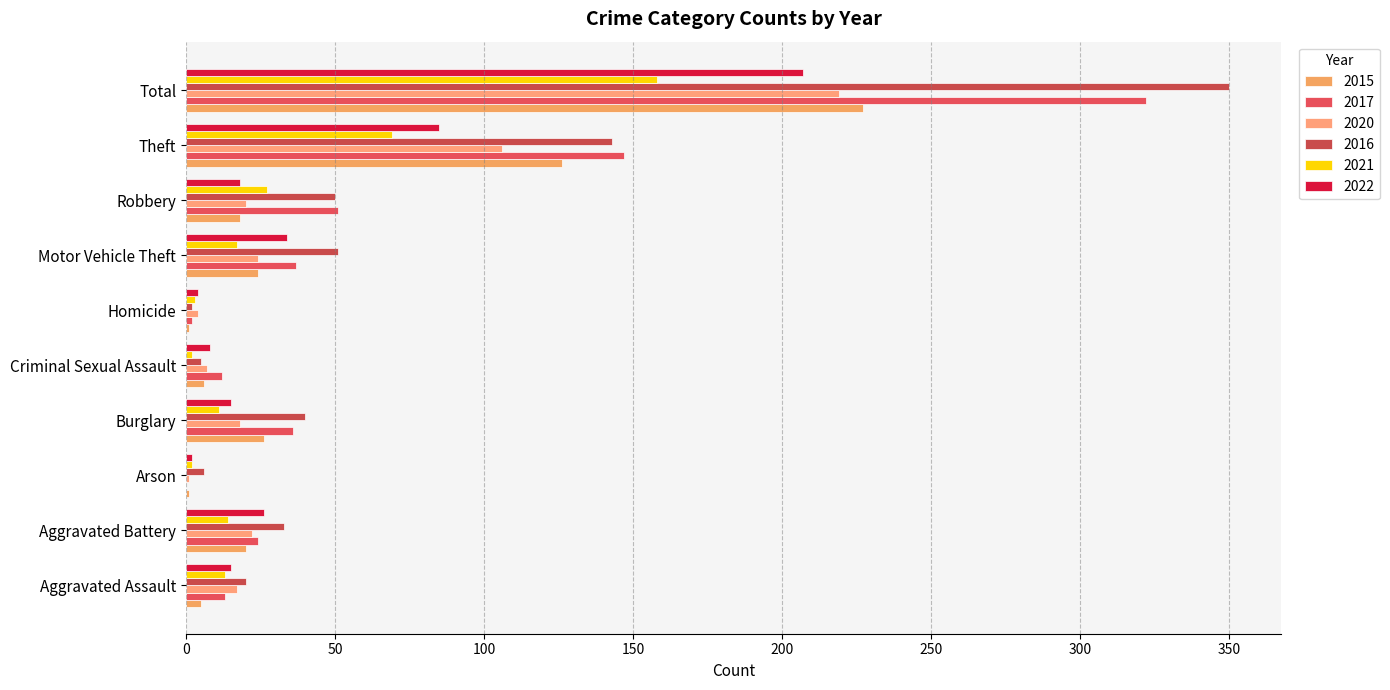

What is the total value across all series at Burglary?

146